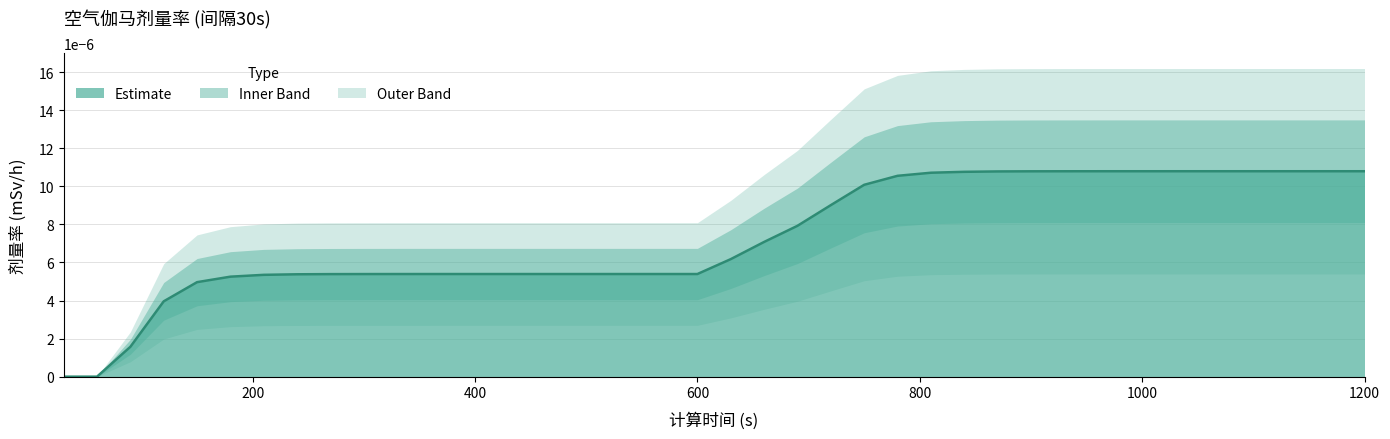

Rank the categories by value from lowest to highest.

30, 60, 90, 120, 150, 180, 210, 240, 270, 300, 330, 360, 390, 420, 450, 480, 510, 540, 570, 600, 630, 660, 690, 720, 750, 780, 810, 840, 870, 900, 930, 960, 990, 1020, 1050, 1080, 1110, 1140, 1170, 1200